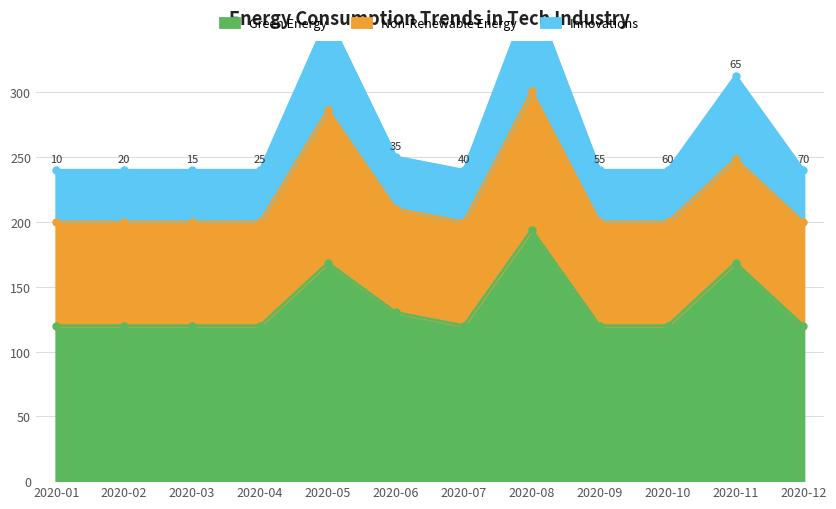

What is the maximum value for Green Energy?

194.1